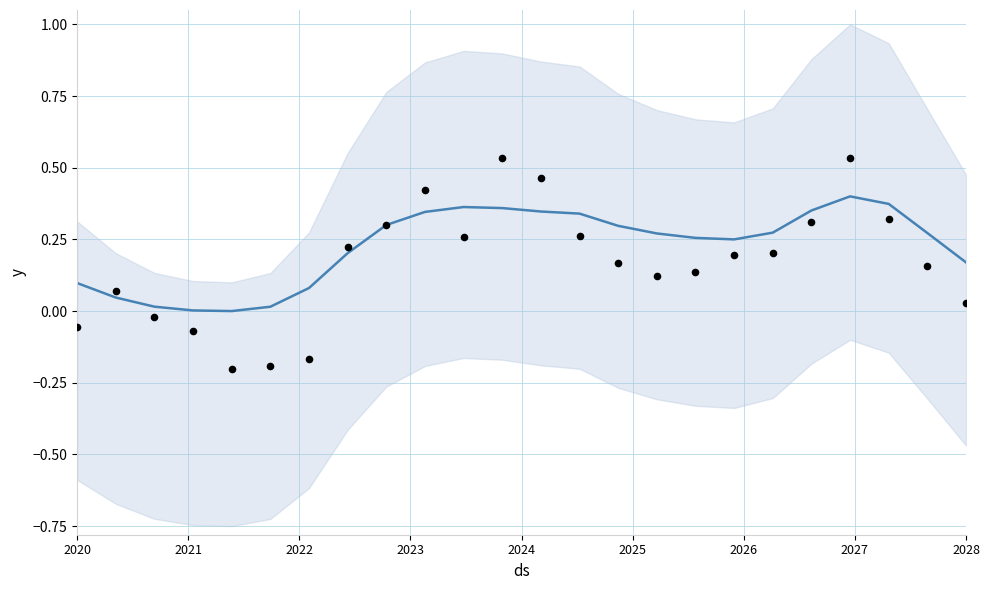

What is the total value across all series at 2021?

0.1